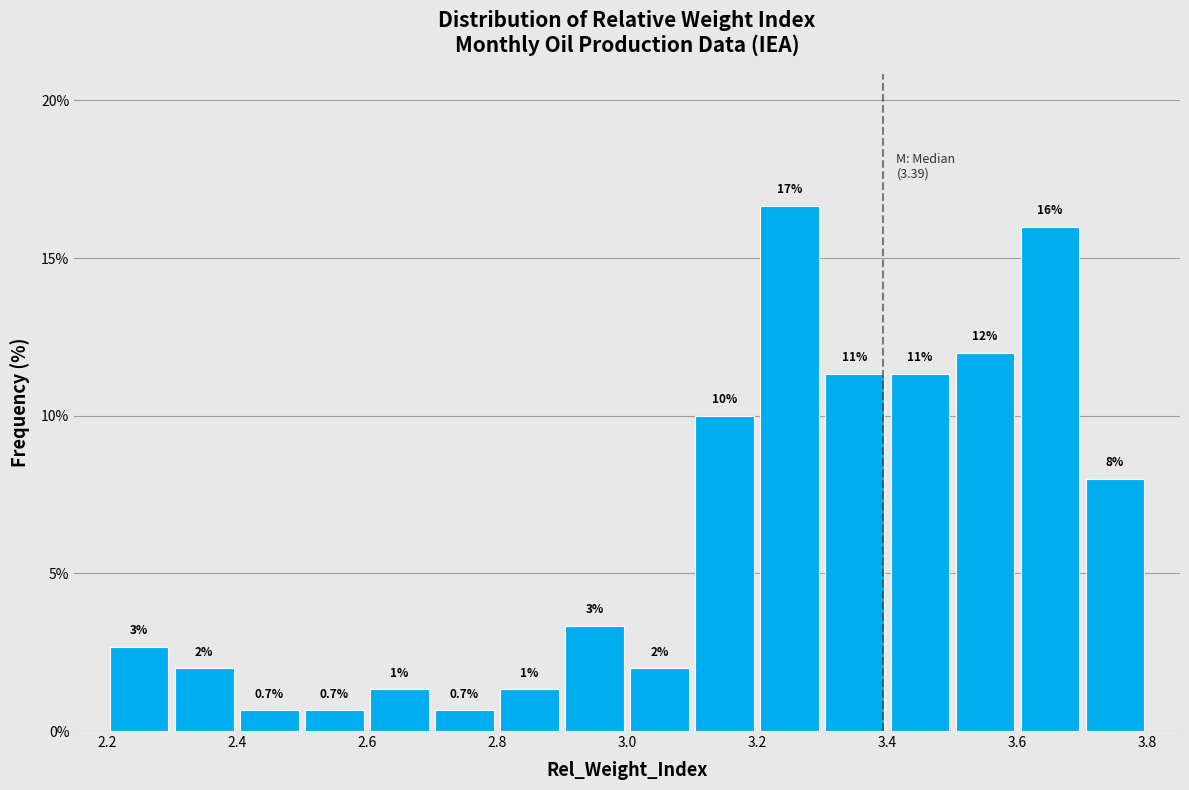

Over which range of the x-axis is the bar tallest?

3.2 to 3.3